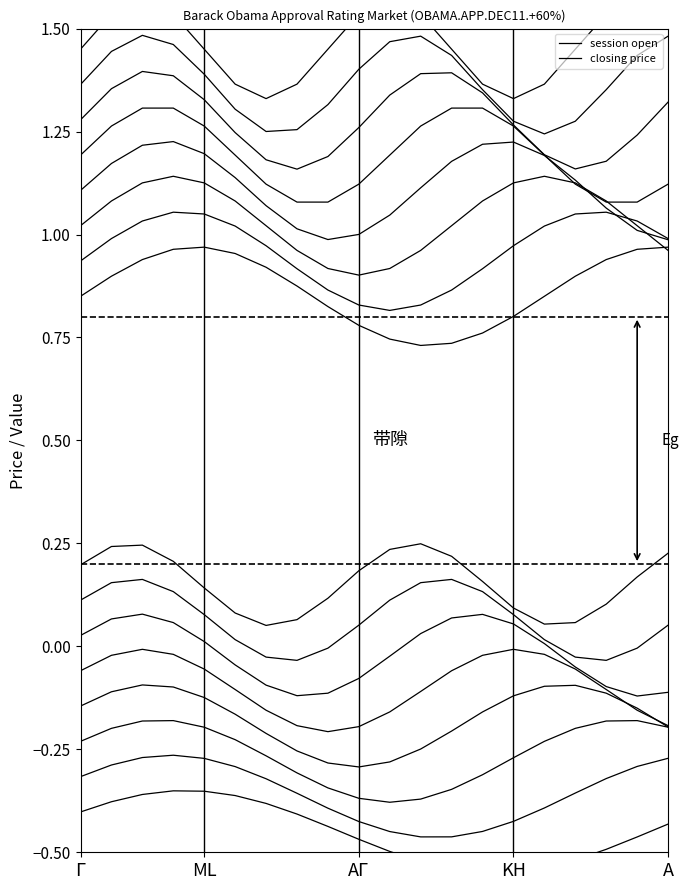

True or false: closing price and session open intersect in this chart.

False